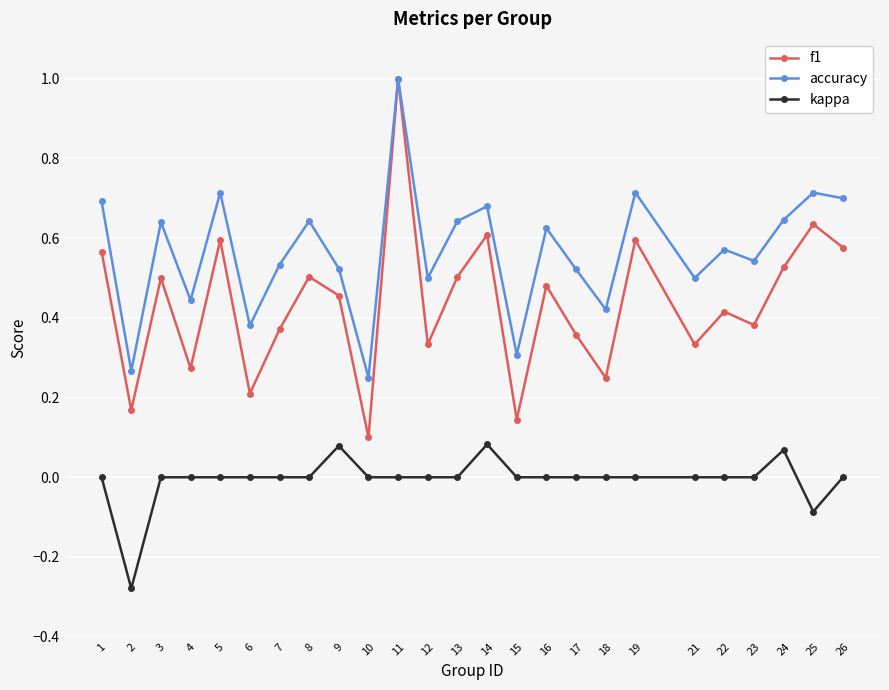

Rank the series at 17 from highest to lowest value.

accuracy, f1, kappa